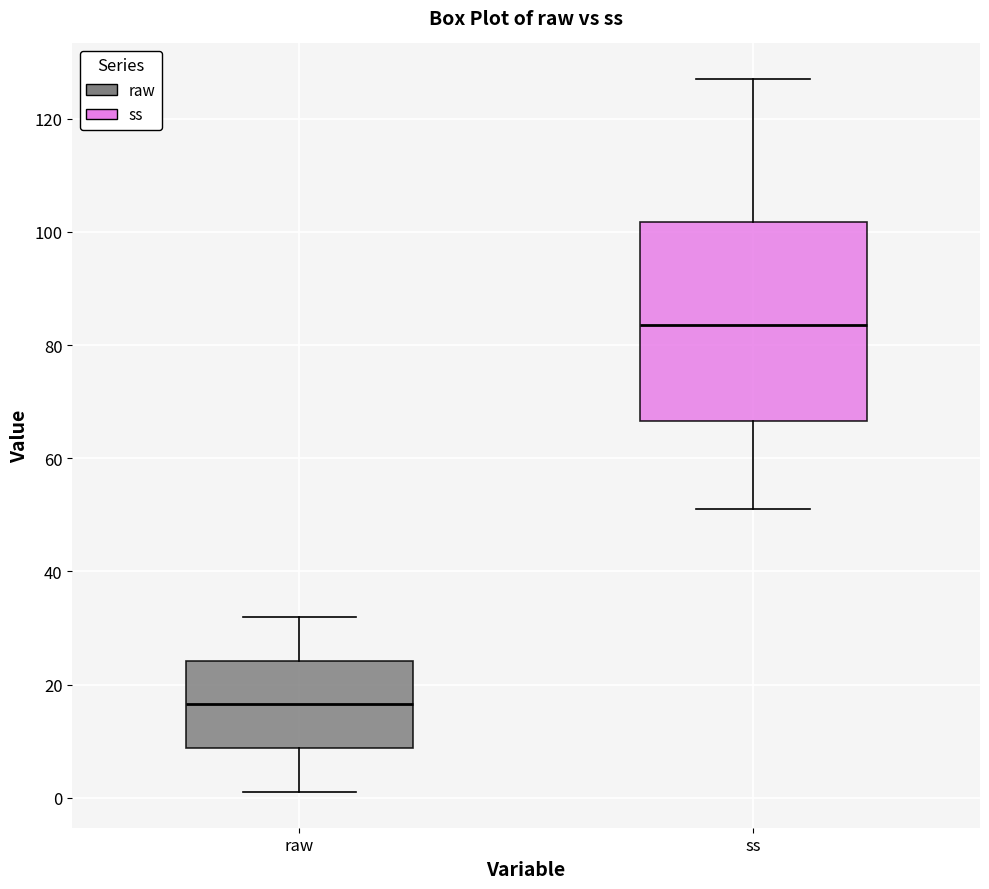

Which box's median line is the lowest?

raw